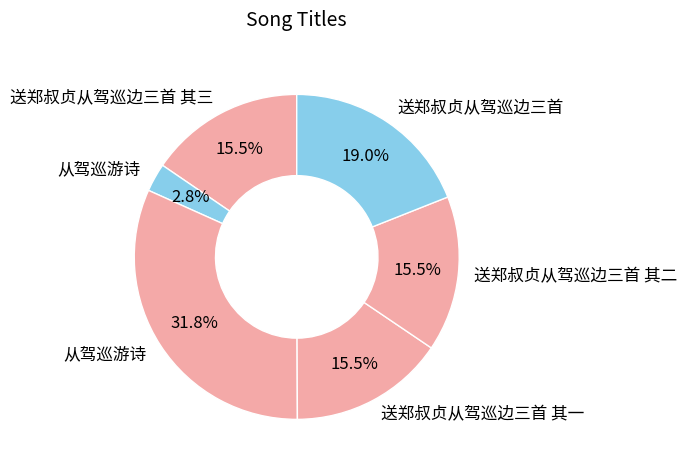

How many segments does this pie chart have?

6